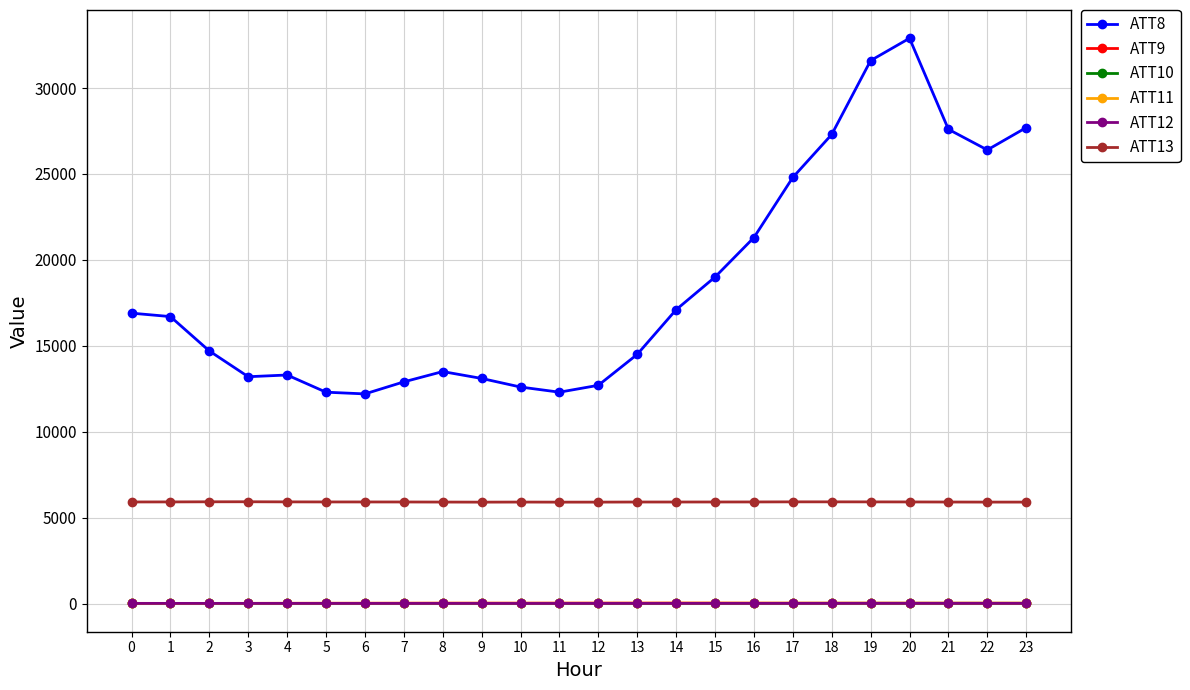

Which series has the largest total across all categories?

ATT8